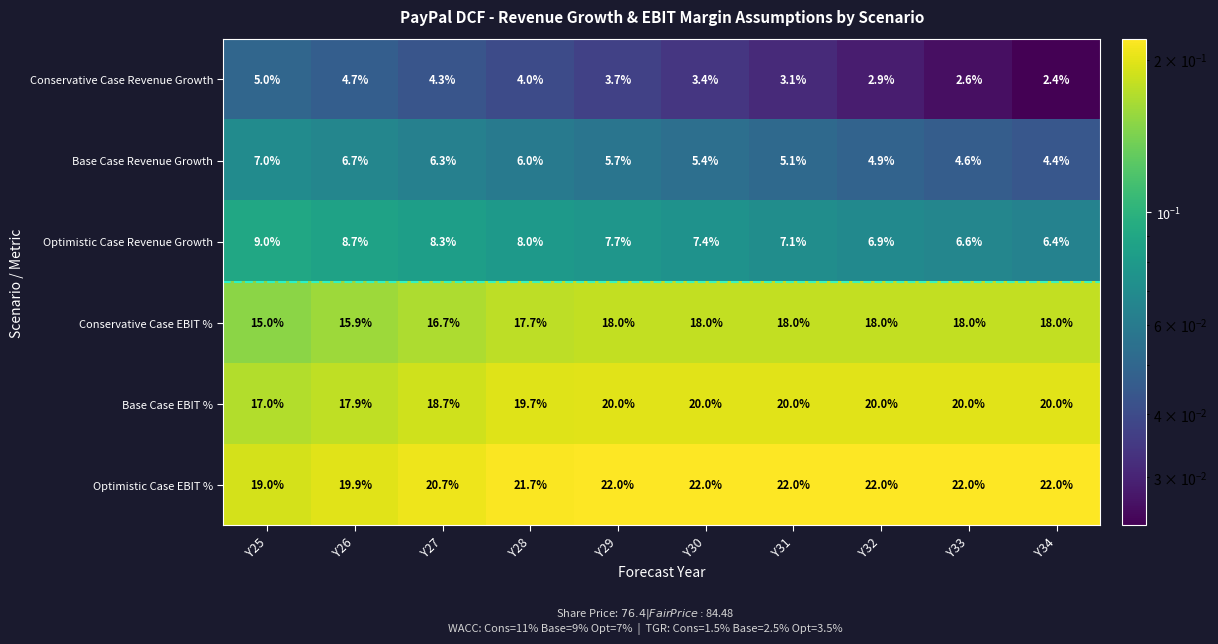

What is the maximum value shown in the chart?

22.0